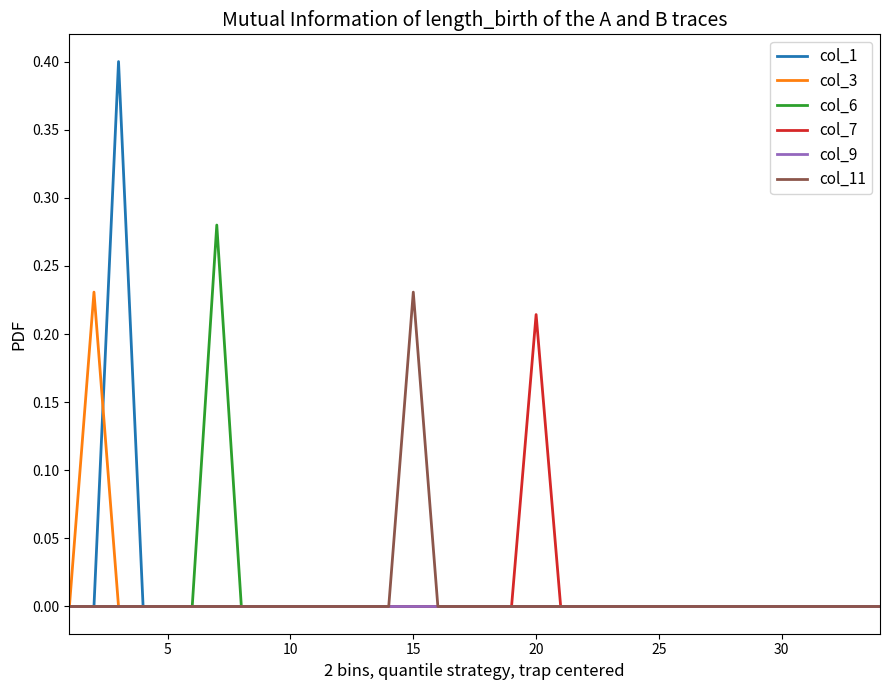

Which series has the widest spread of values?

col_1